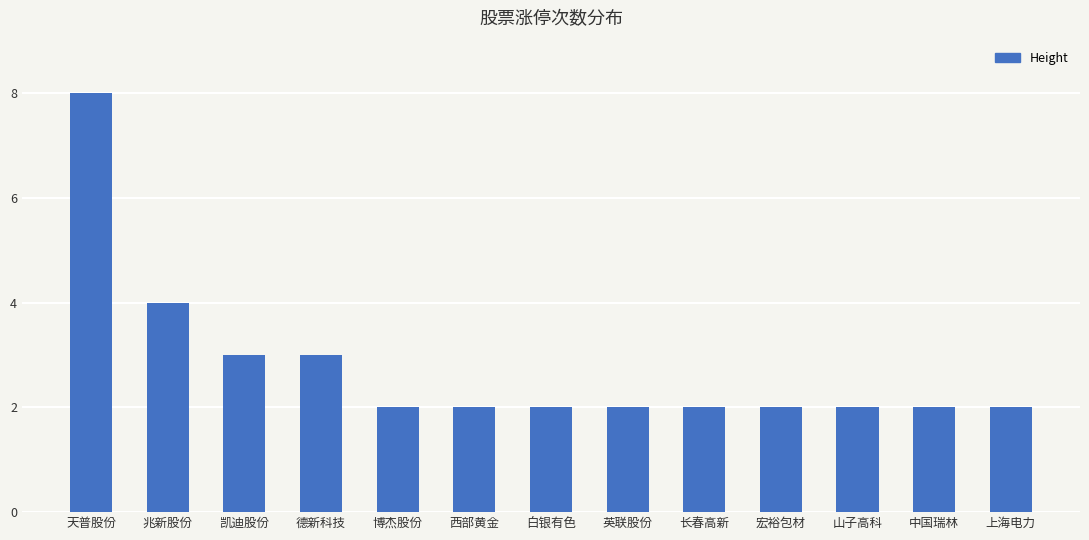

What is the minimum value shown in the chart?

2